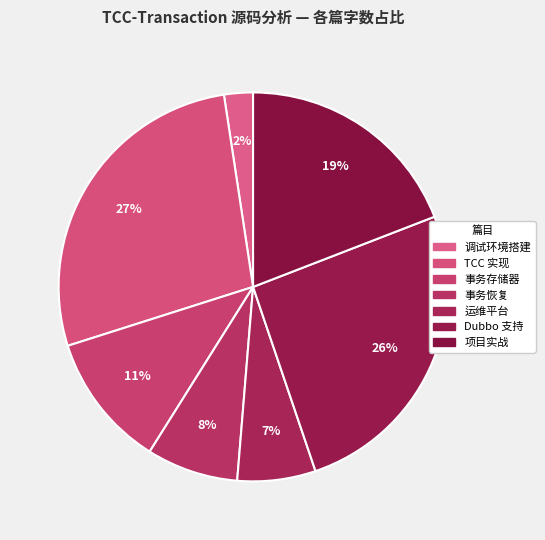

How many segments does this pie chart have?

7